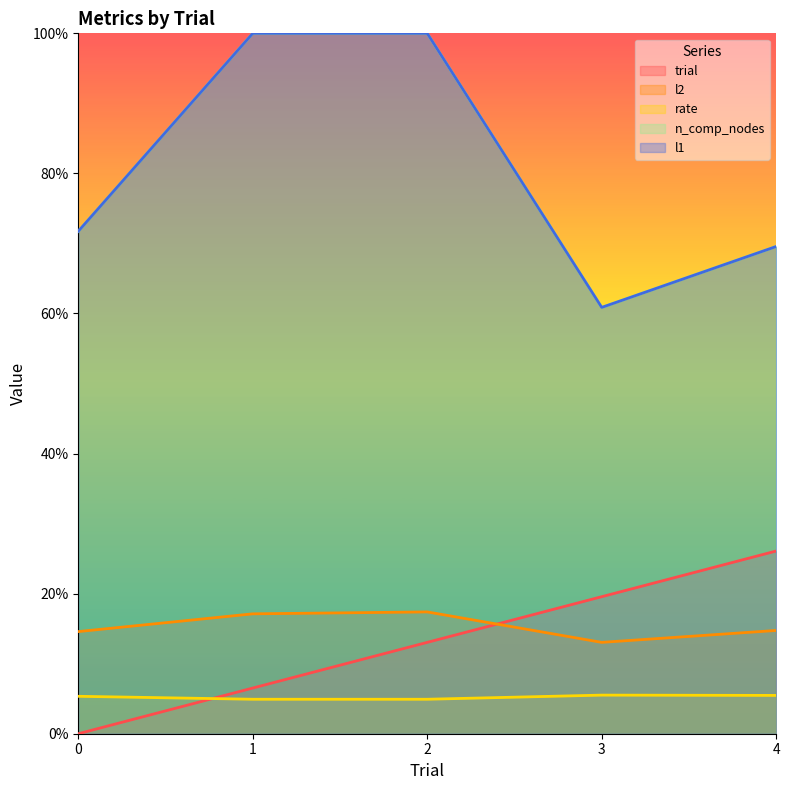

Reading left to right, what are all the values shown in this chart?

trial: 0.0	6.5	13.0	19.6	26.1
l2: 14.6	17.1	17.4	13.0	14.7
rate: 5.3	4.9	4.9	5.5	5.5
n_comp_nodes: 71.7	100.0	100.0	60.9	69.6
l1: 71.7	100.0	100.0	60.9	69.6